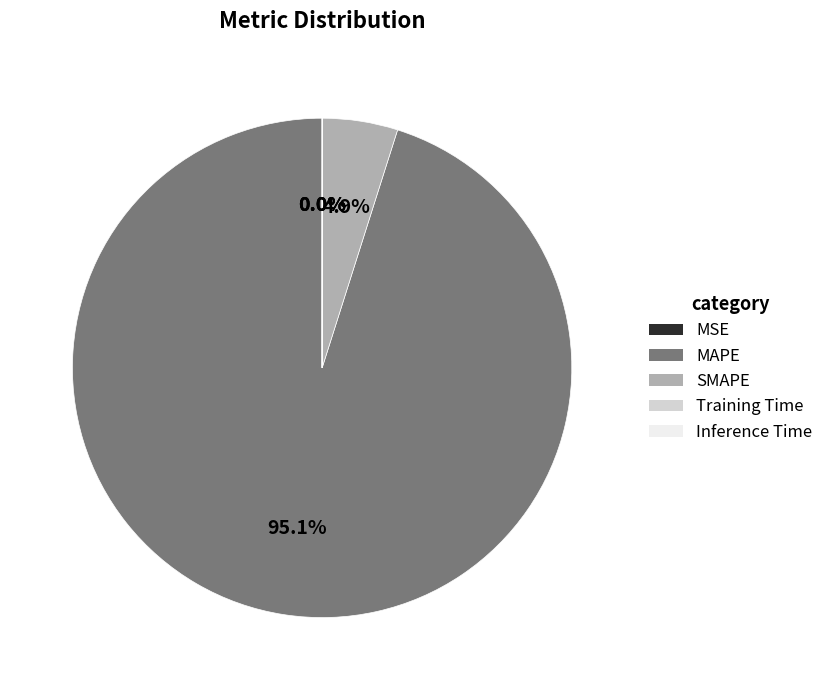

To the nearest percent, what is the difference between the largest and smallest slice percentages?

95%